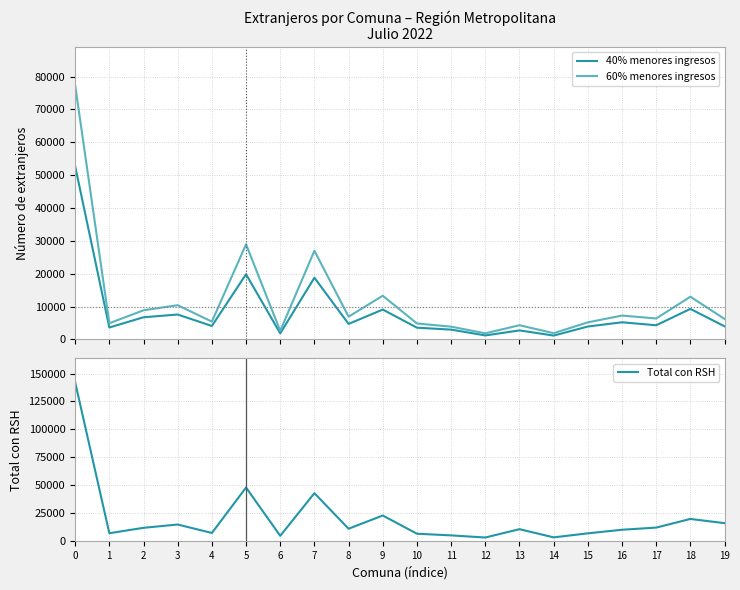

How many values in the 40% menores ingresos series are below 4305?

10